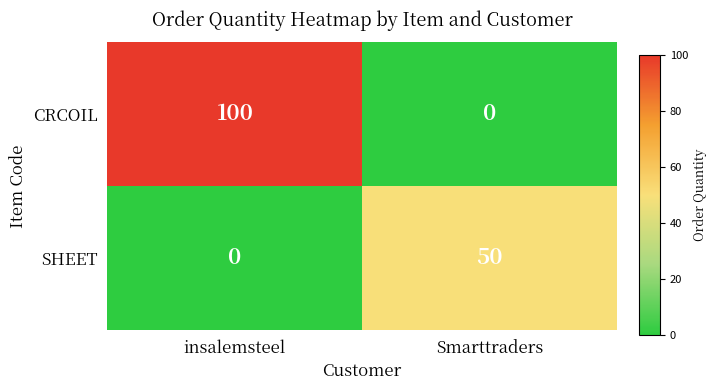

What is the total value across all series at insalemsteel?

100